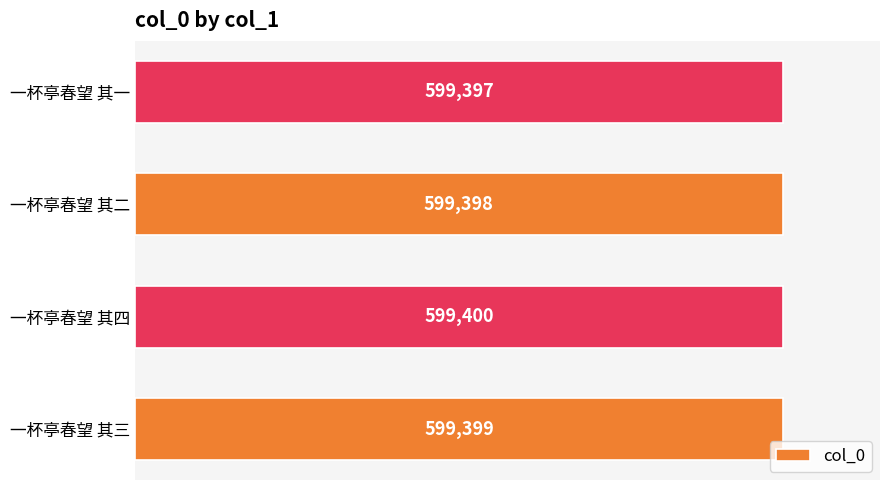

Which label corresponds to the largest value in the chart?

一杯亭春望 其四